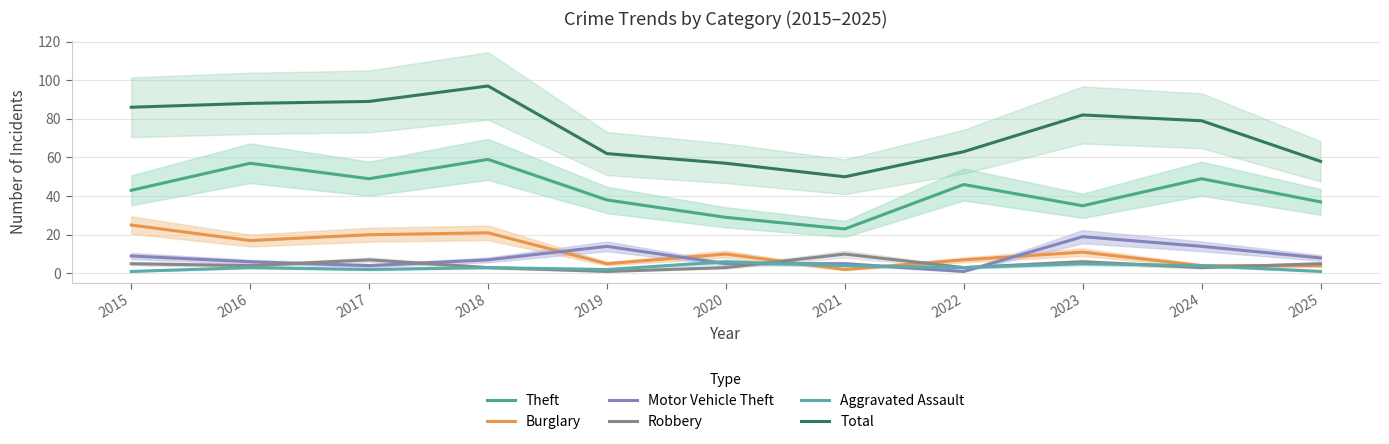

What is the difference between the maximum and second lowest values in the Theft series?

30